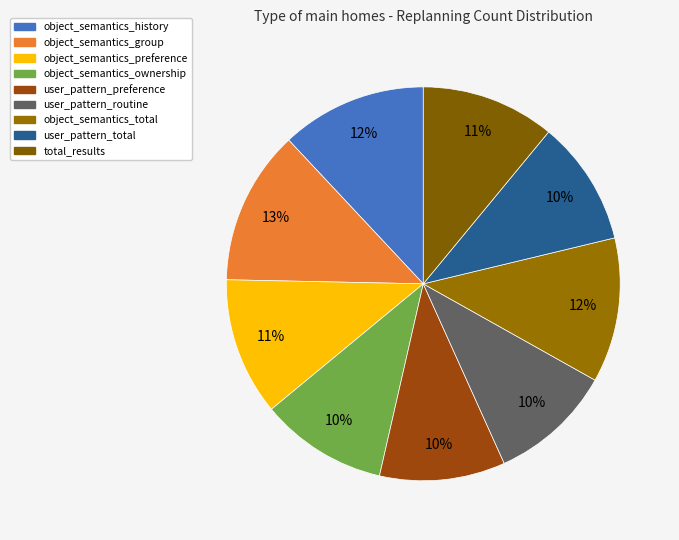

Which slice is the largest?

object_semantics_group